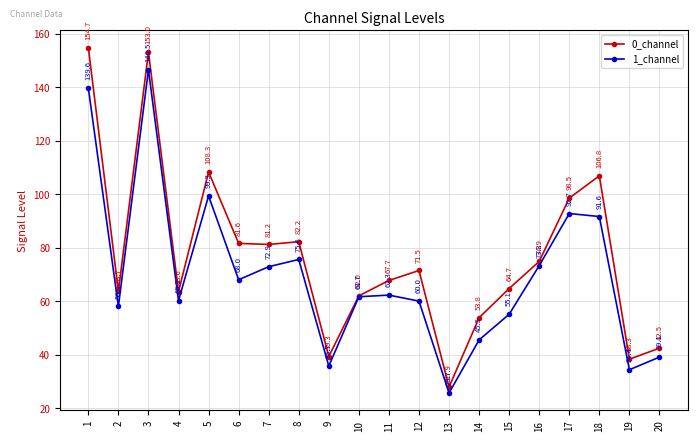

Which series has the largest range (max minus min)?

0_channel